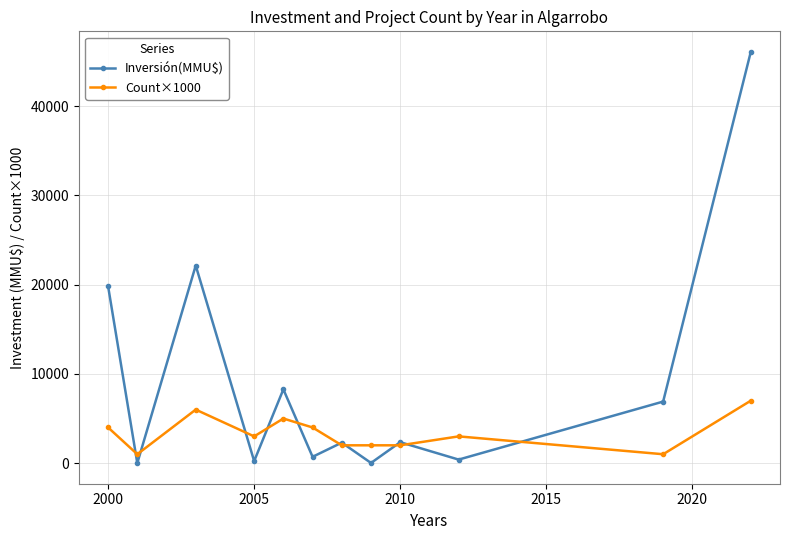

True or false: Inversión(MMU$) has more than 0 points higher than both neighbors.

True